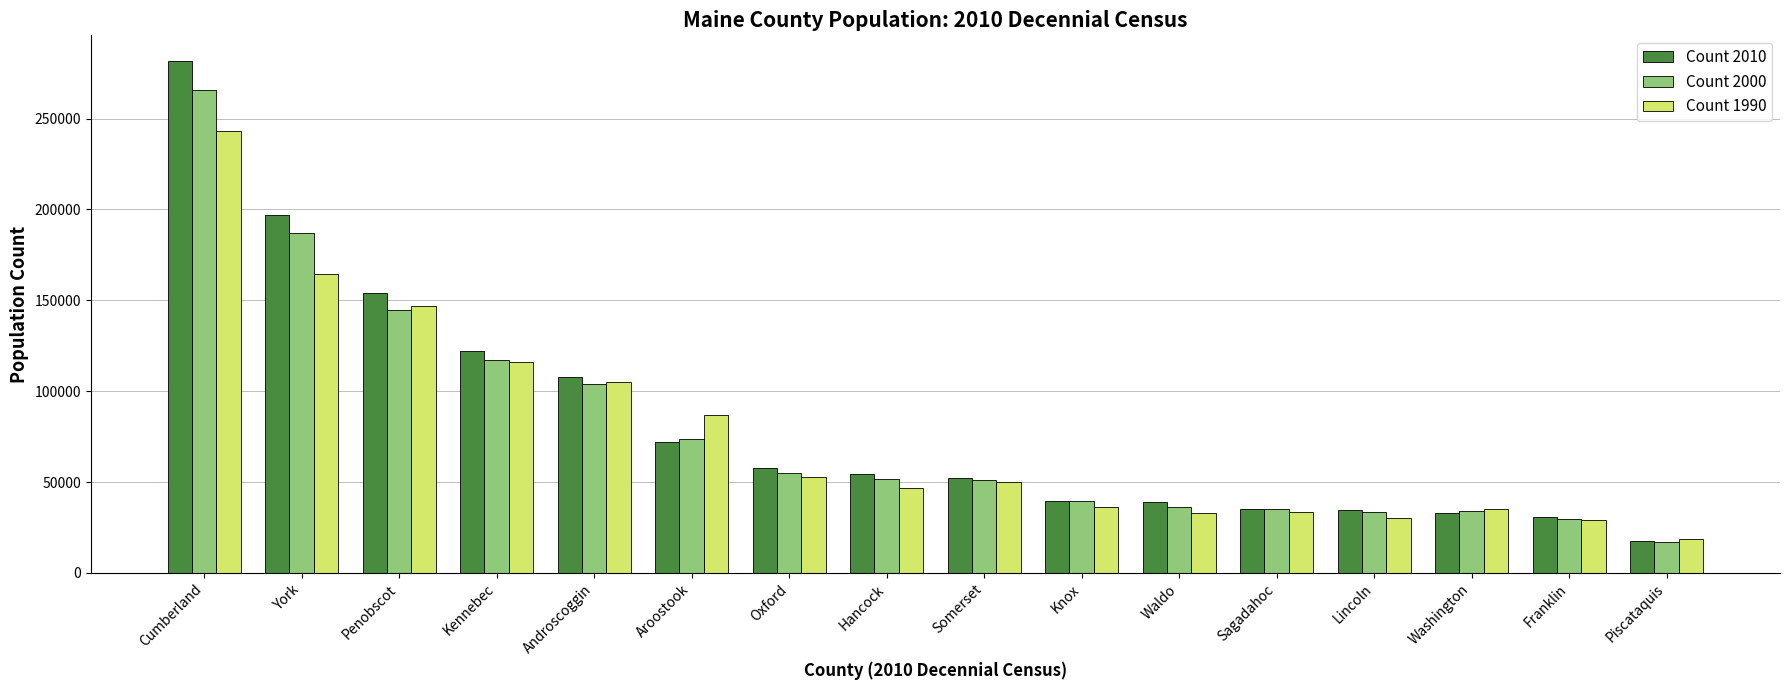

Between York and Knox, which series saw the biggest shift?

Count 2010